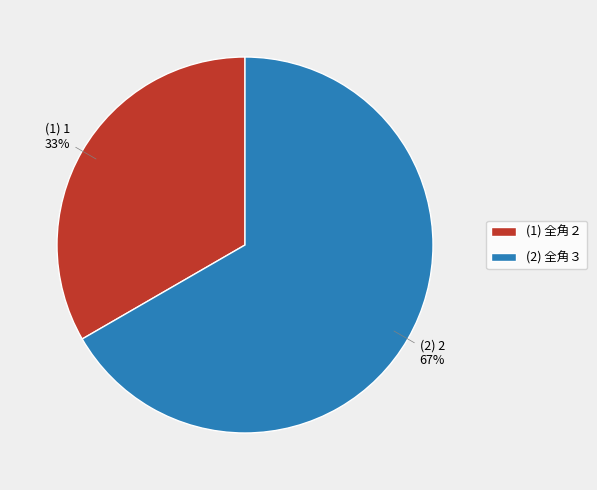

Count the number of slices in the pie.

2